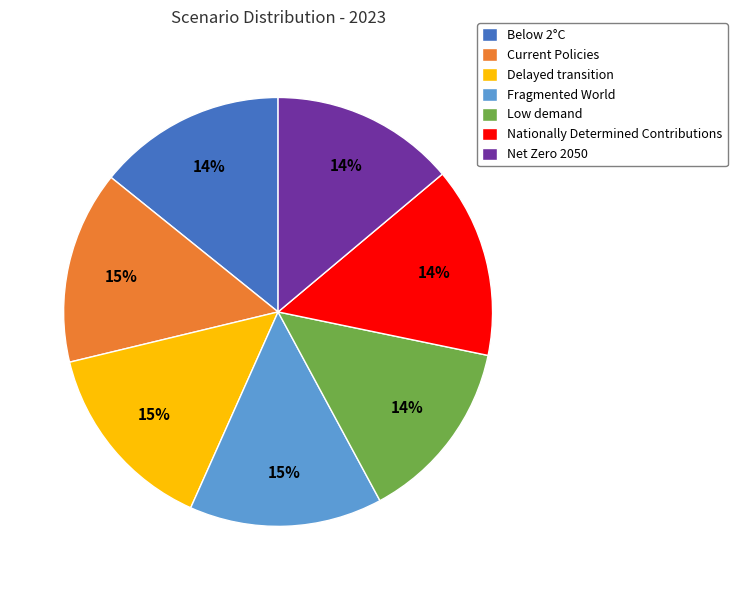

Does Nationally Determined Contributions account for over 50% of the chart?

No